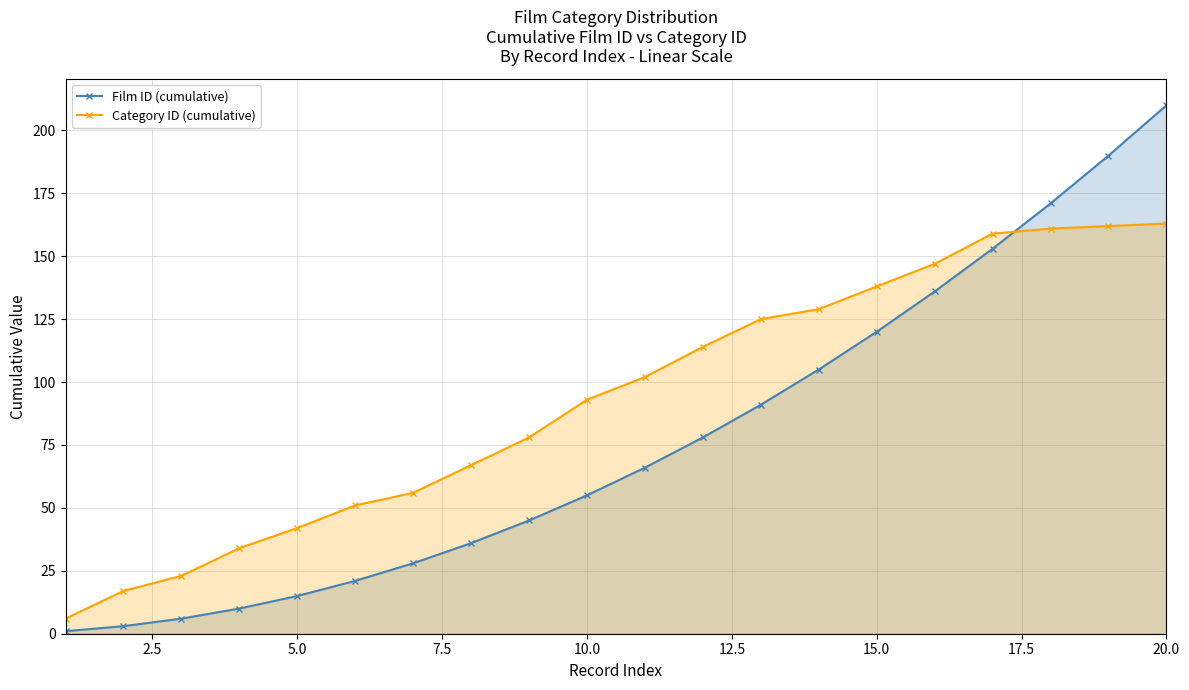

What is the difference between the second highest and second lowest values in the Film ID (cumulative) series?

187